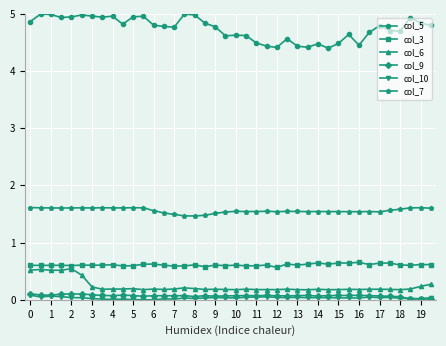

Does the chart display data point markers on the line(s)?

Yes